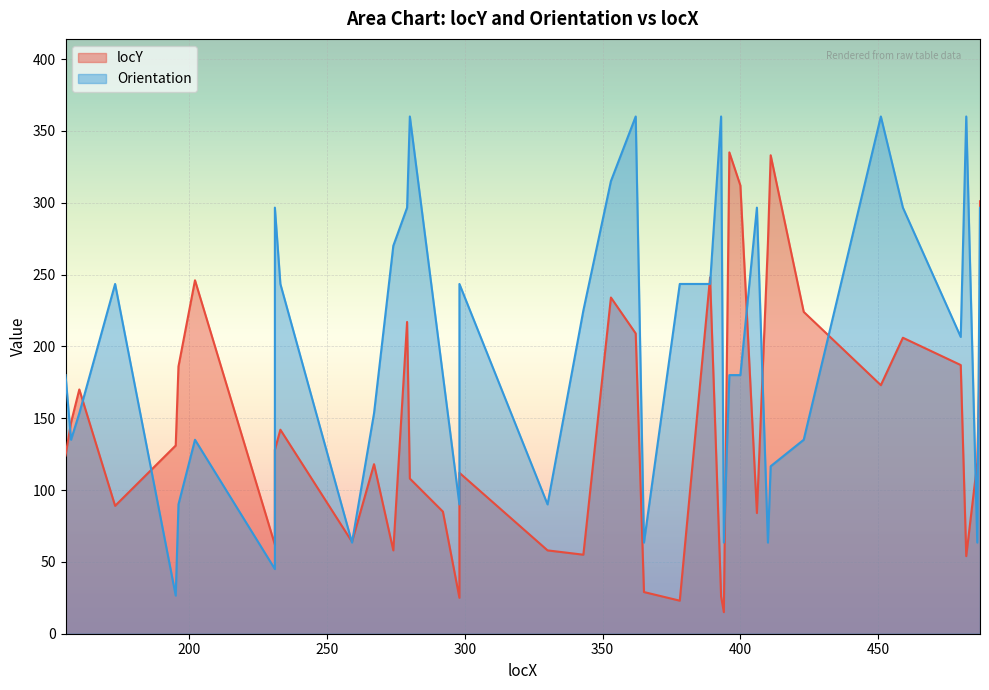

At which category is the sum across all series the highest?

362